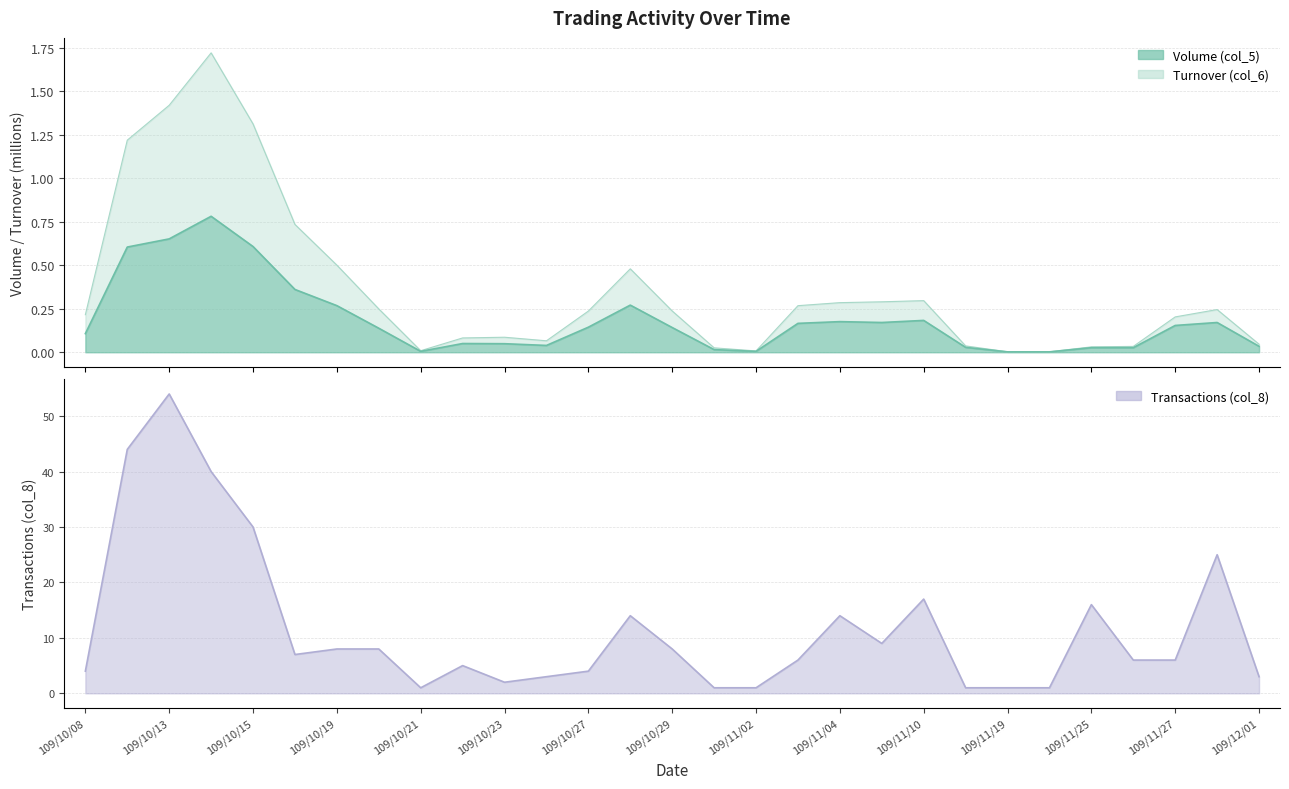

What is the sum of all Volume (col_5) values?

5.4